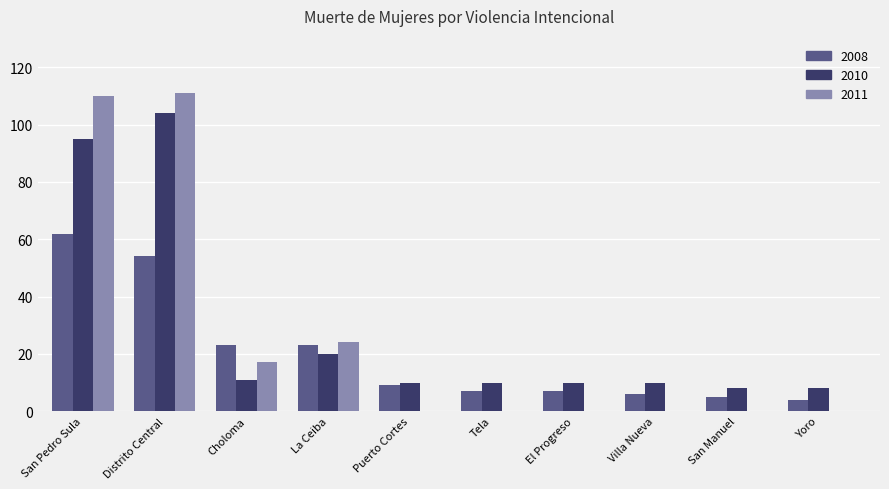

Which series changed the most between San Pedro Sula and Tela?

2011